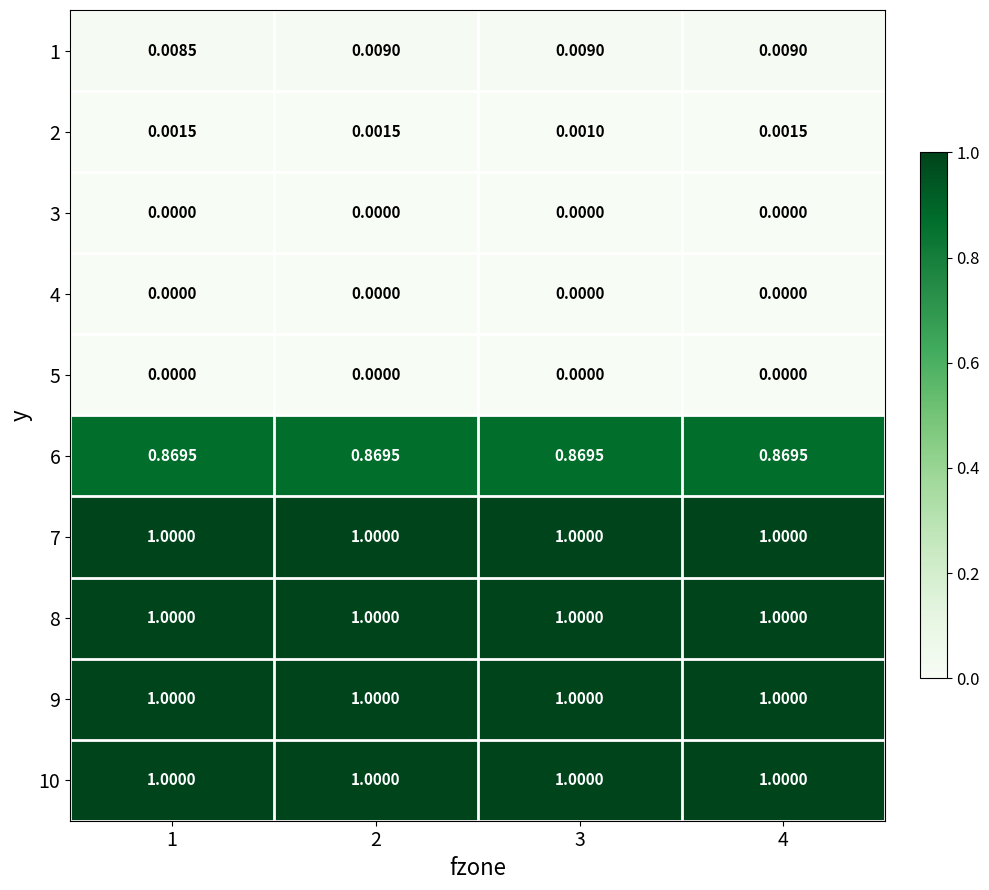

How many categories are shown in the chart?

4